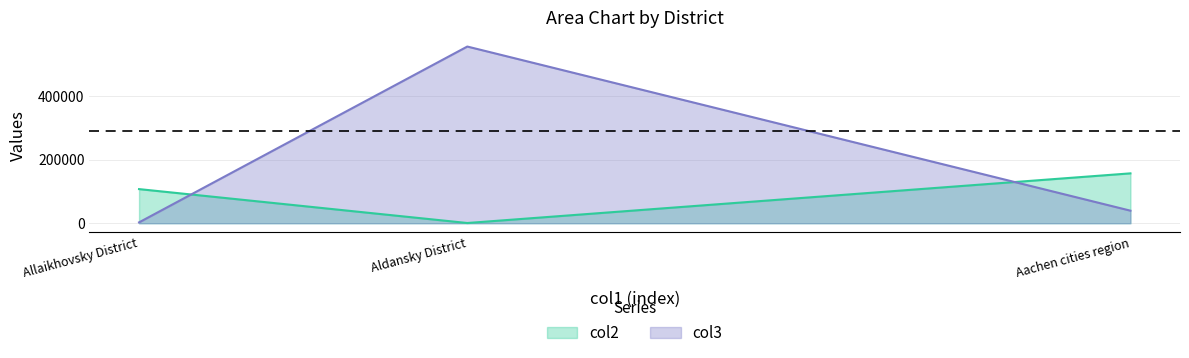

What is the greatest value displayed?

555428.0